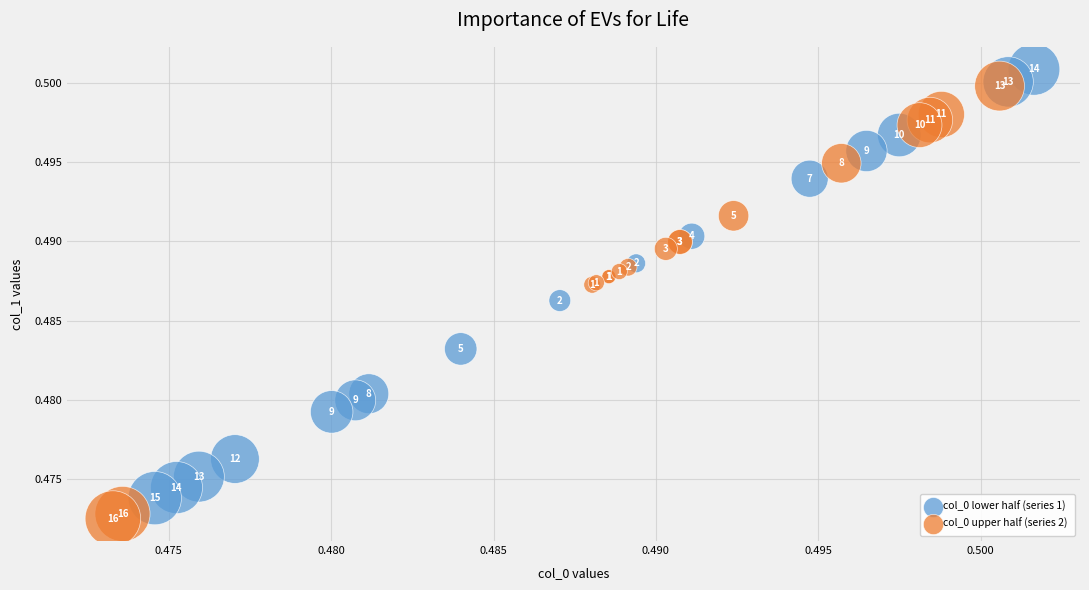

Which series reaches the minimum Y coordinate?

col_0 upper half (series 2)